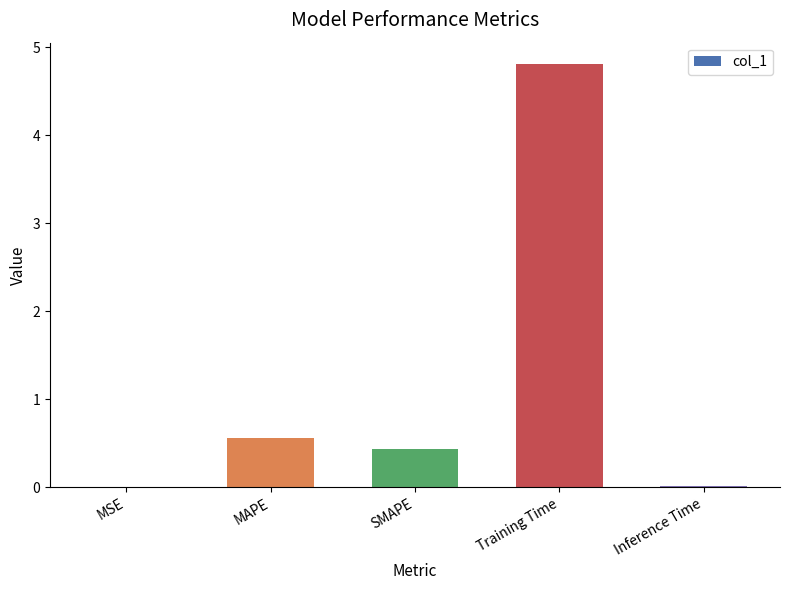

Where is the data nearest to the value 2?

MAPE